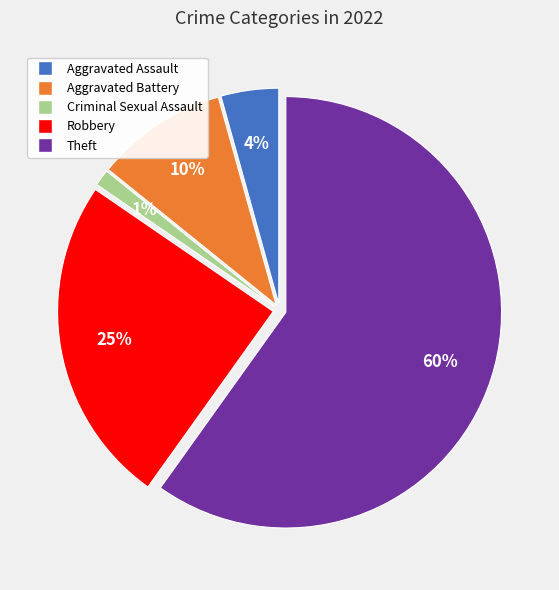

Between Robbery and Criminal Sexual Assault, which is larger?

Robbery